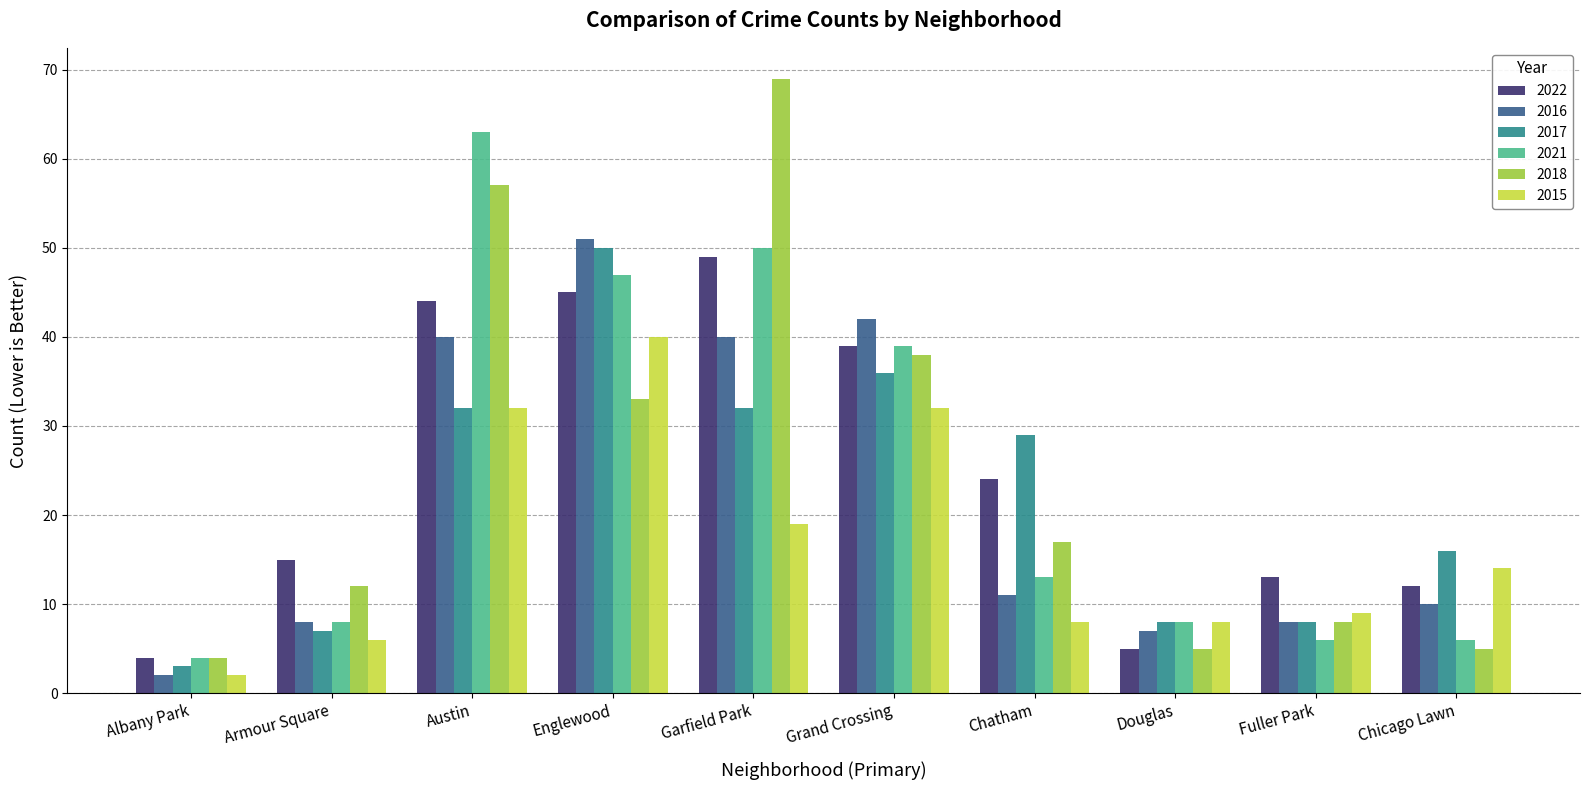

How many values in the 2016 series are below 11?

5